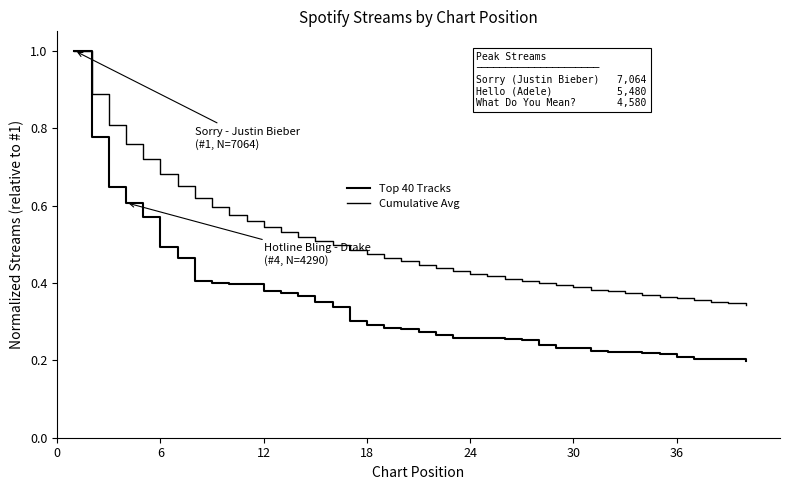

How many lines are shown in the chart?

2